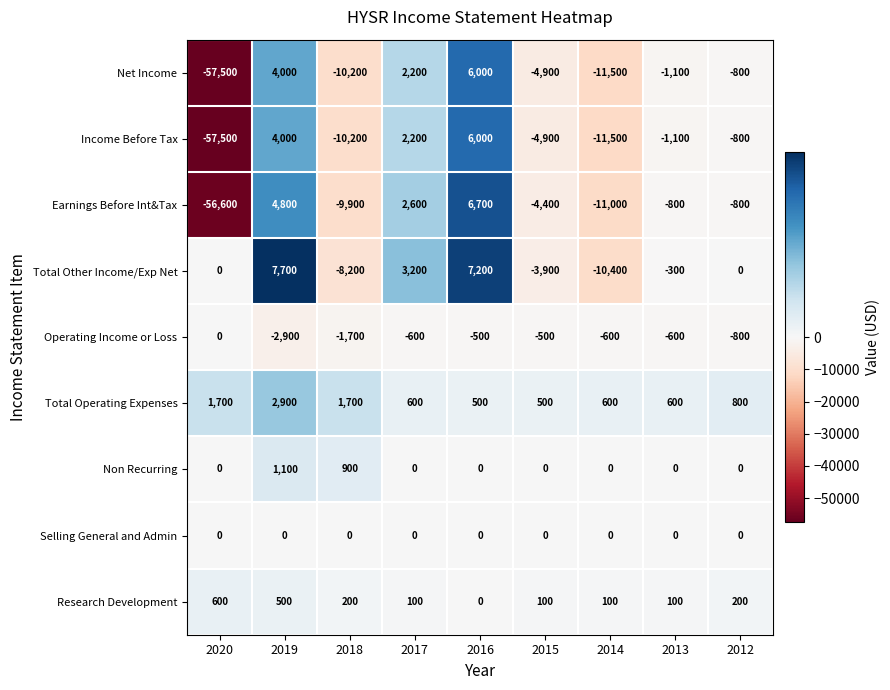

The value of Non Recurring at 2015 is 548. True or false?

False